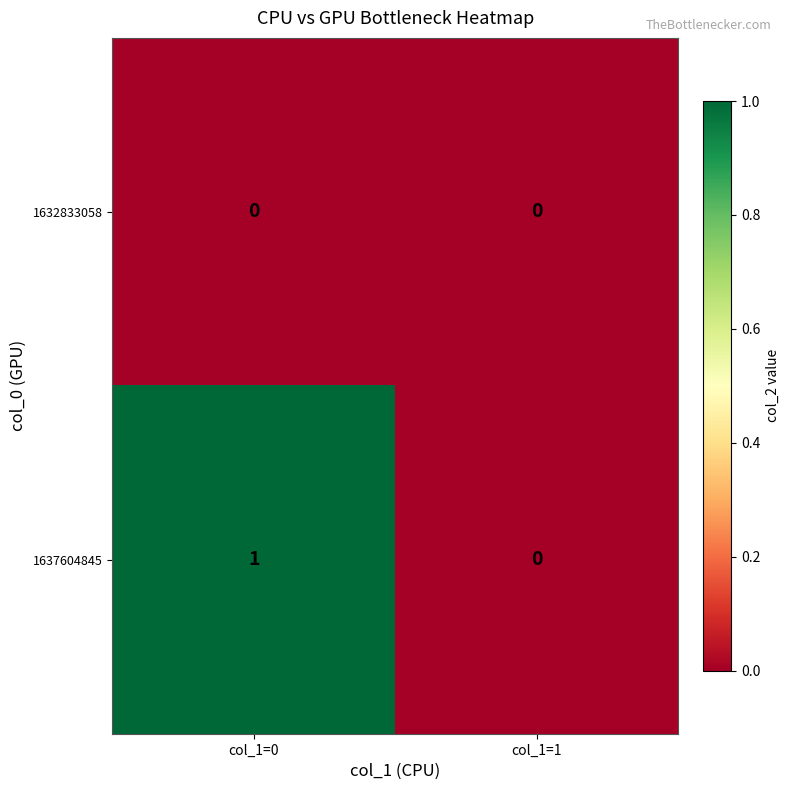

Which category has the lowest value in the 1637604845 series?

col_1=1